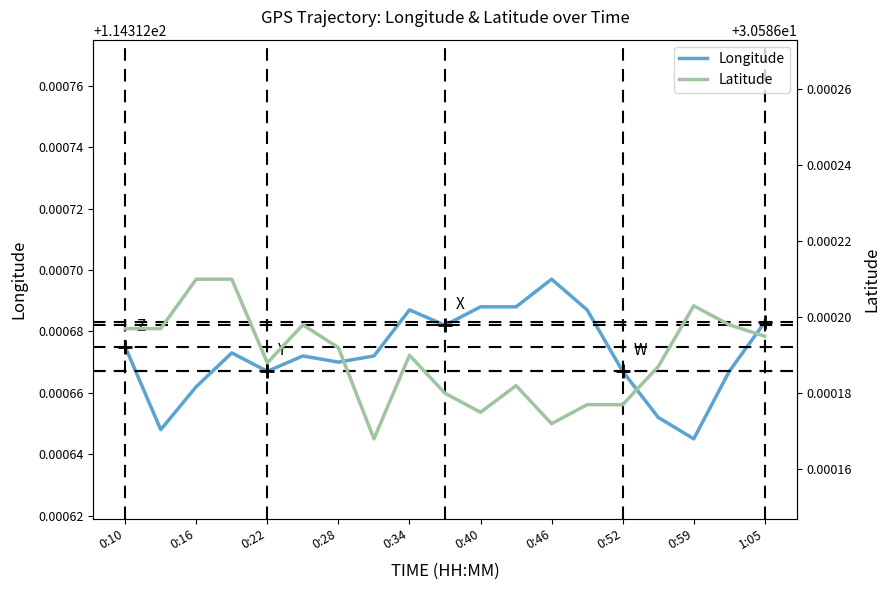

Between 1:05 and 10, which series saw the biggest shift?

Longitude